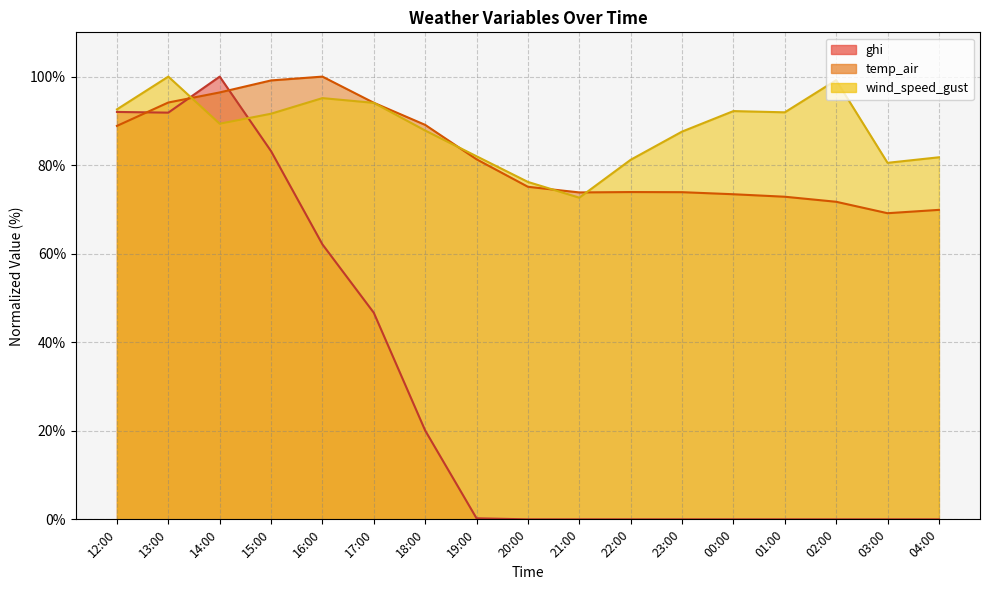

What is the average value of the wind_speed_gust series?

88.0